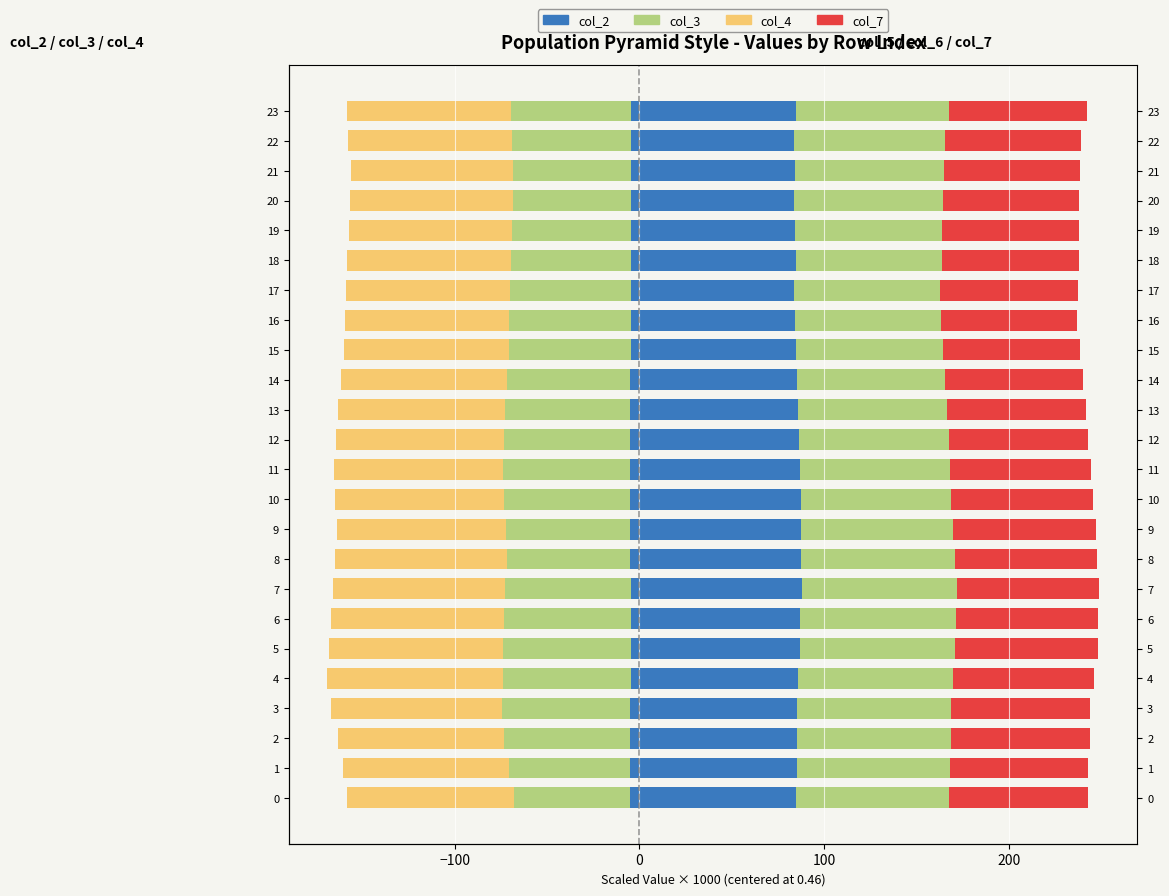

What value does the col_6 series have at 8?

83.1